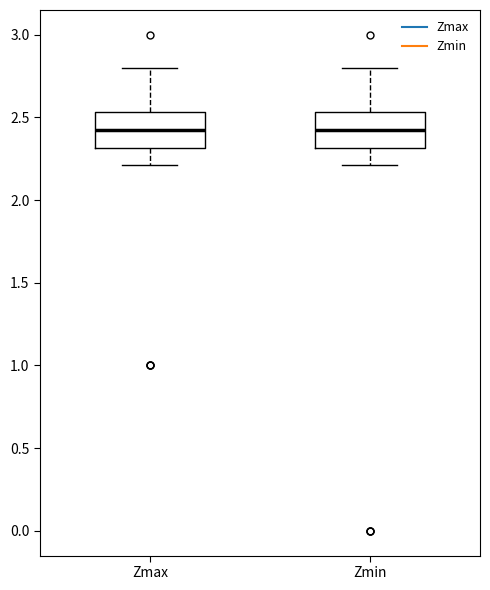

Where is the lower edge of the box for Zmax on the y-axis? The values are not printed on the chart, so give them approximately, as read against the axis.

2.30